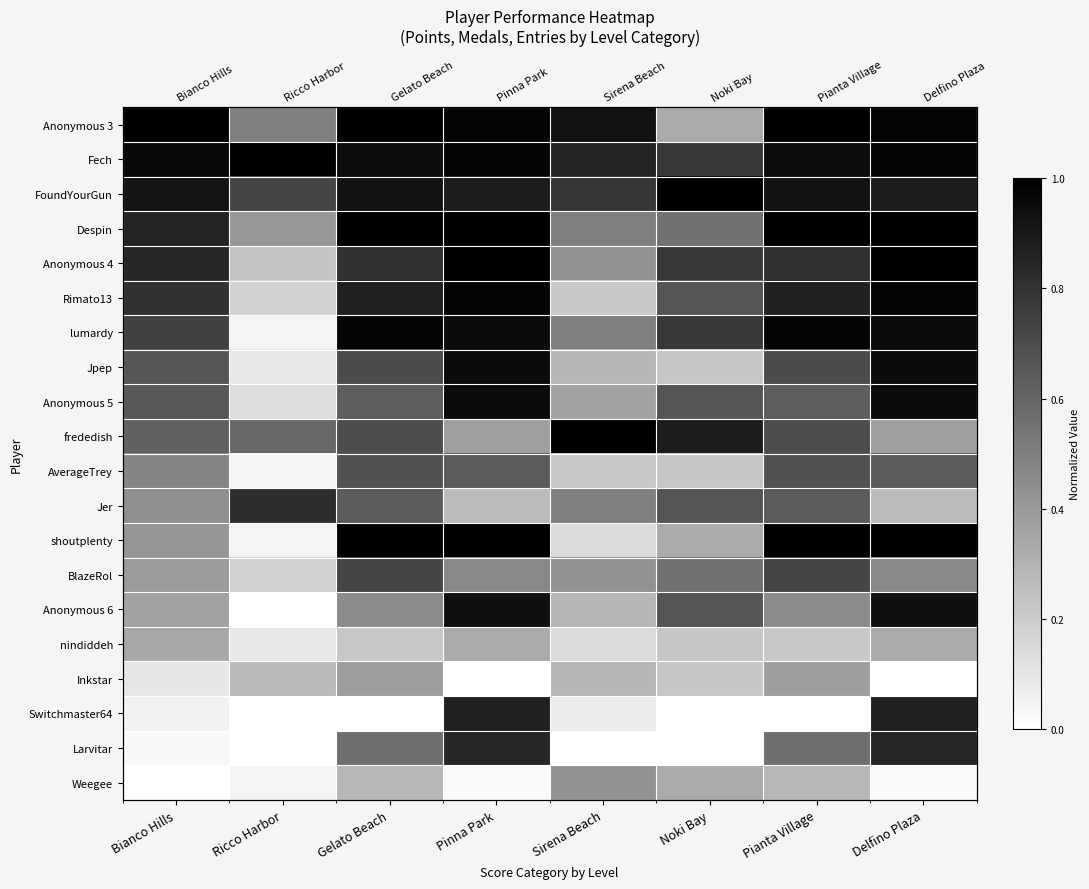

The Anonymous 5 series shows 1.0 at Bianco Hills. True or false?

False